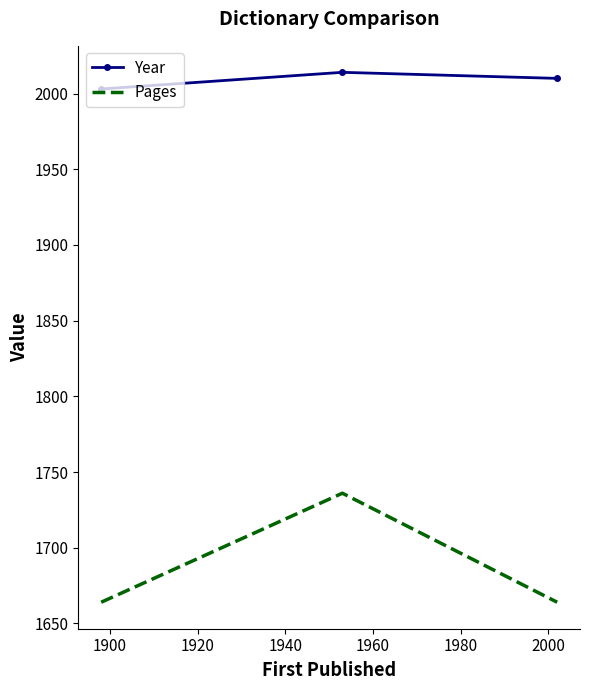

Which series has the largest total across all categories?

Year